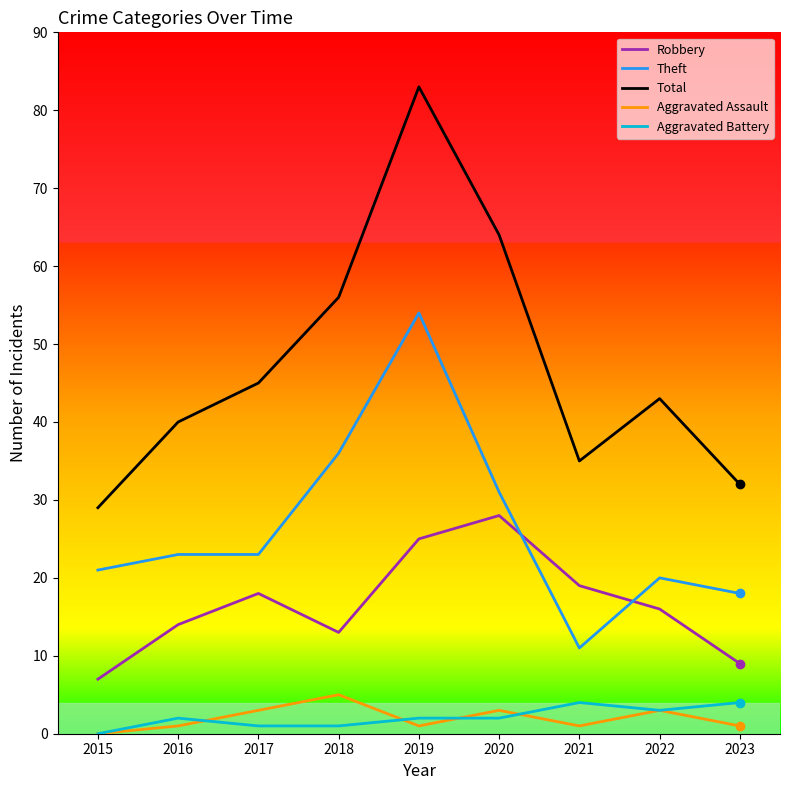

What is the average value of the Aggravated Battery series?

2